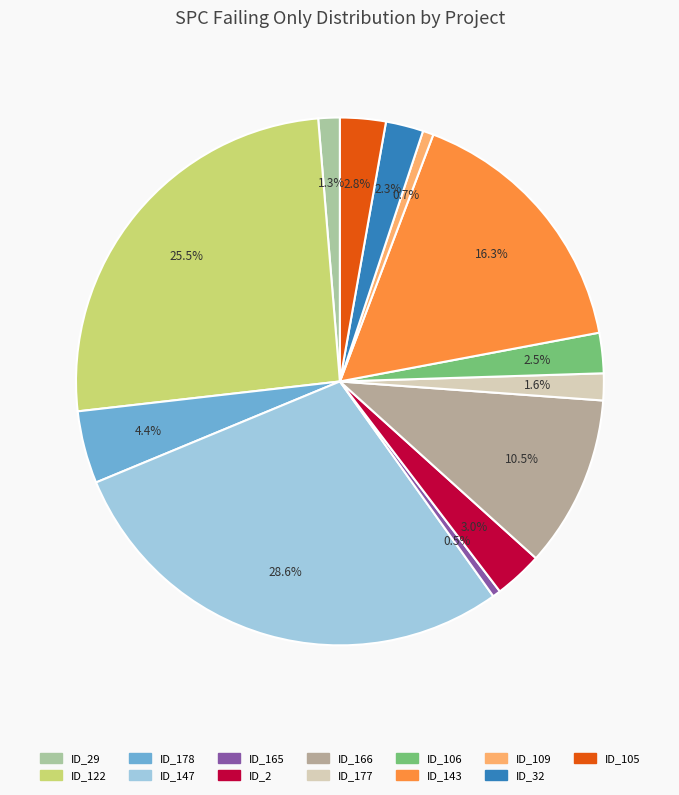

How many slices are in this pie chart?

13